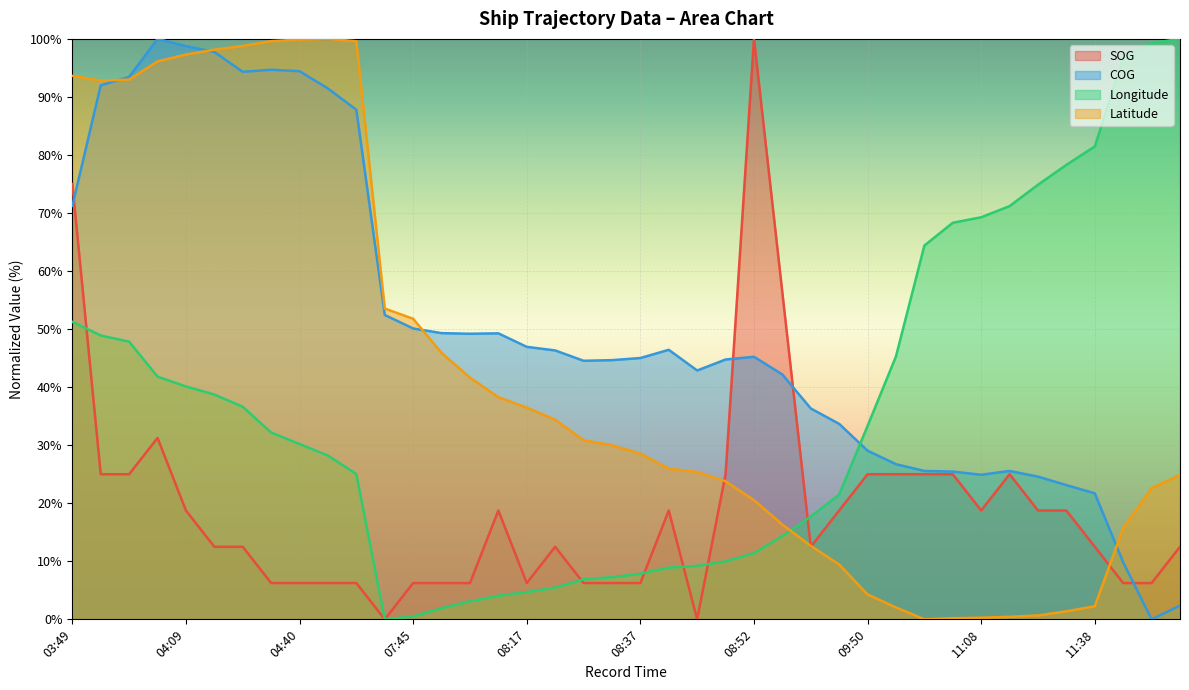

What is the greatest value displayed?

100.0